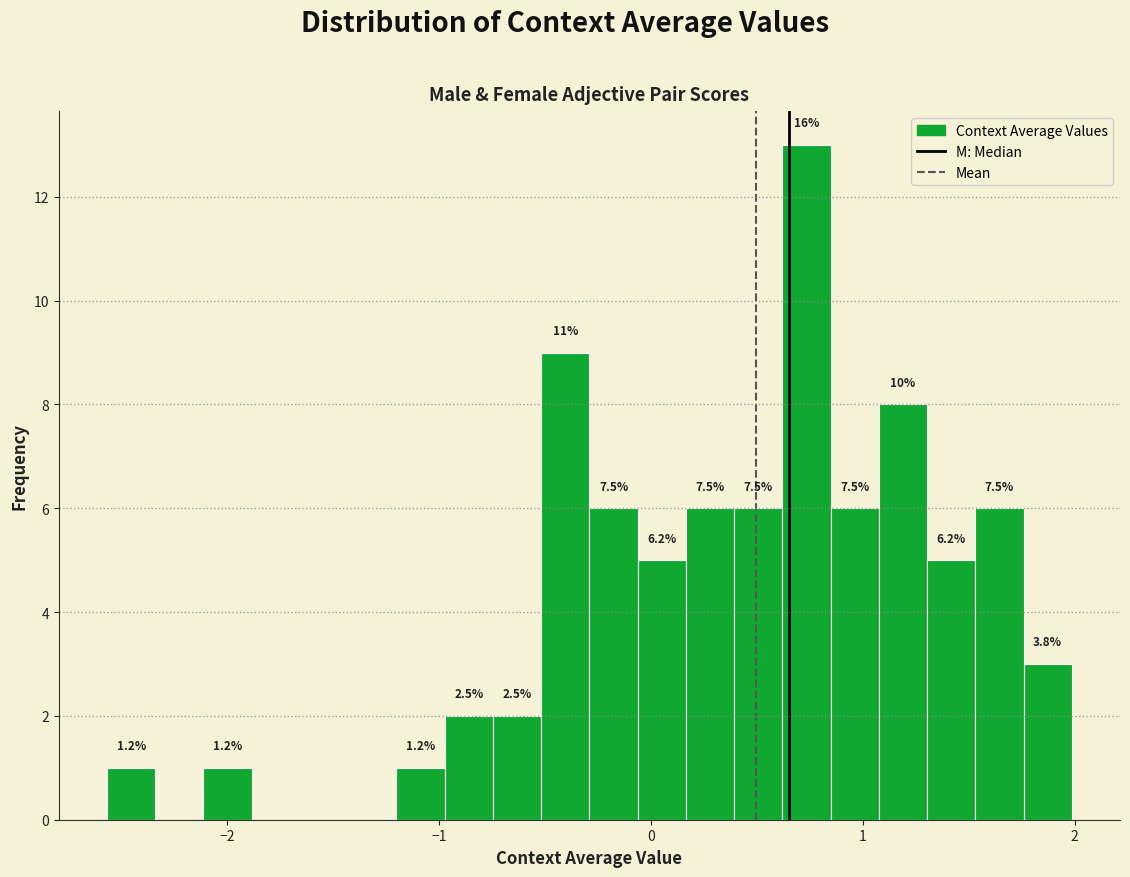

Around what value on the x-axis is the tallest bar? Give the approximate position of its centre, as read against the axis.

0.7